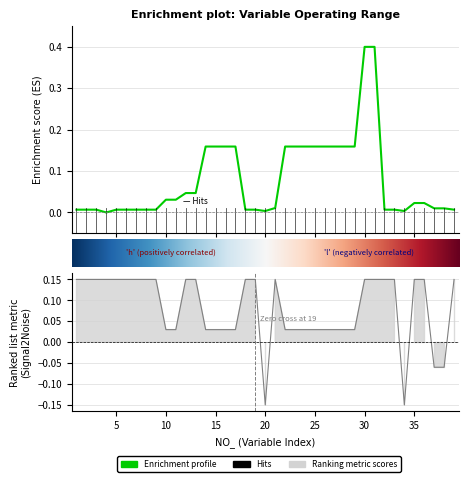

List the labels in order of Min_ value, largest first.

1, 2, 3, 4, 5, 6, 7, 8, 9, 12, 13, 18, 19, 21, 30, 31, 32, 33, 35, 36, 39, 10, 11, 14, 15, 16, 17, 22, 23, 24, 25, 26, 27, 28, 29, 37, 38, 20, 34